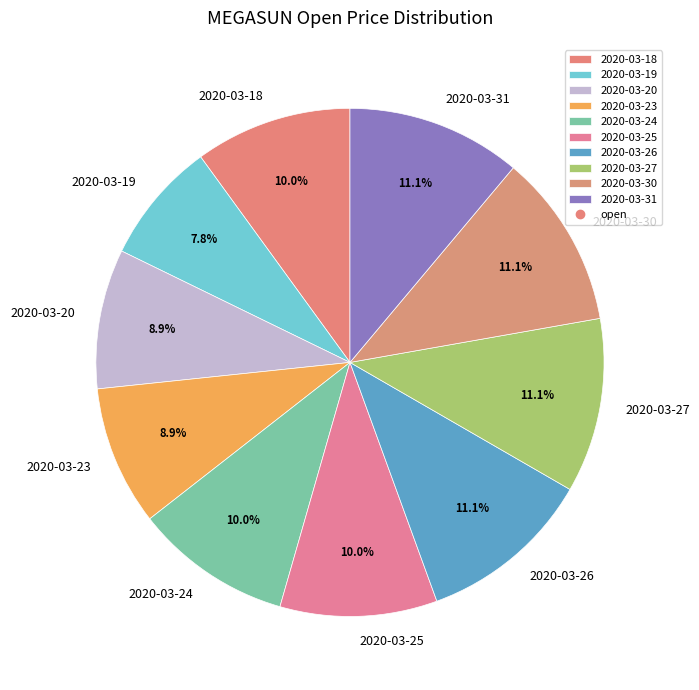

How many segments does this pie chart have?

10